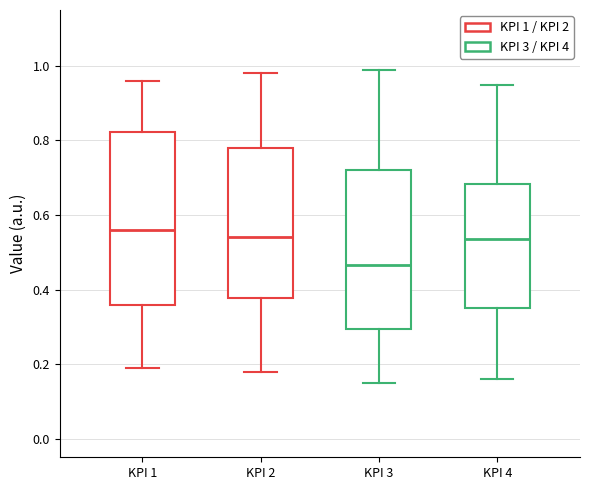

Reading left to right, read every box against the y-axis: the position of its median line, the range the box covers, and the ends of its whiskers. The values are not printed on the chart, so give them approximately, as read against the axis.

KPI 1: median 0.56, box 0.36 to 0.82, whiskers 0.20 to 0.96
KPI 2: median 0.54, box 0.38 to 0.78, whiskers 0.18 to 0.98
KPI 3: median 0.46, box 0.30 to 0.72, whiskers 0.16 to 1.00
KPI 4: median 0.54, box 0.36 to 0.68, whiskers 0.16 to 0.96